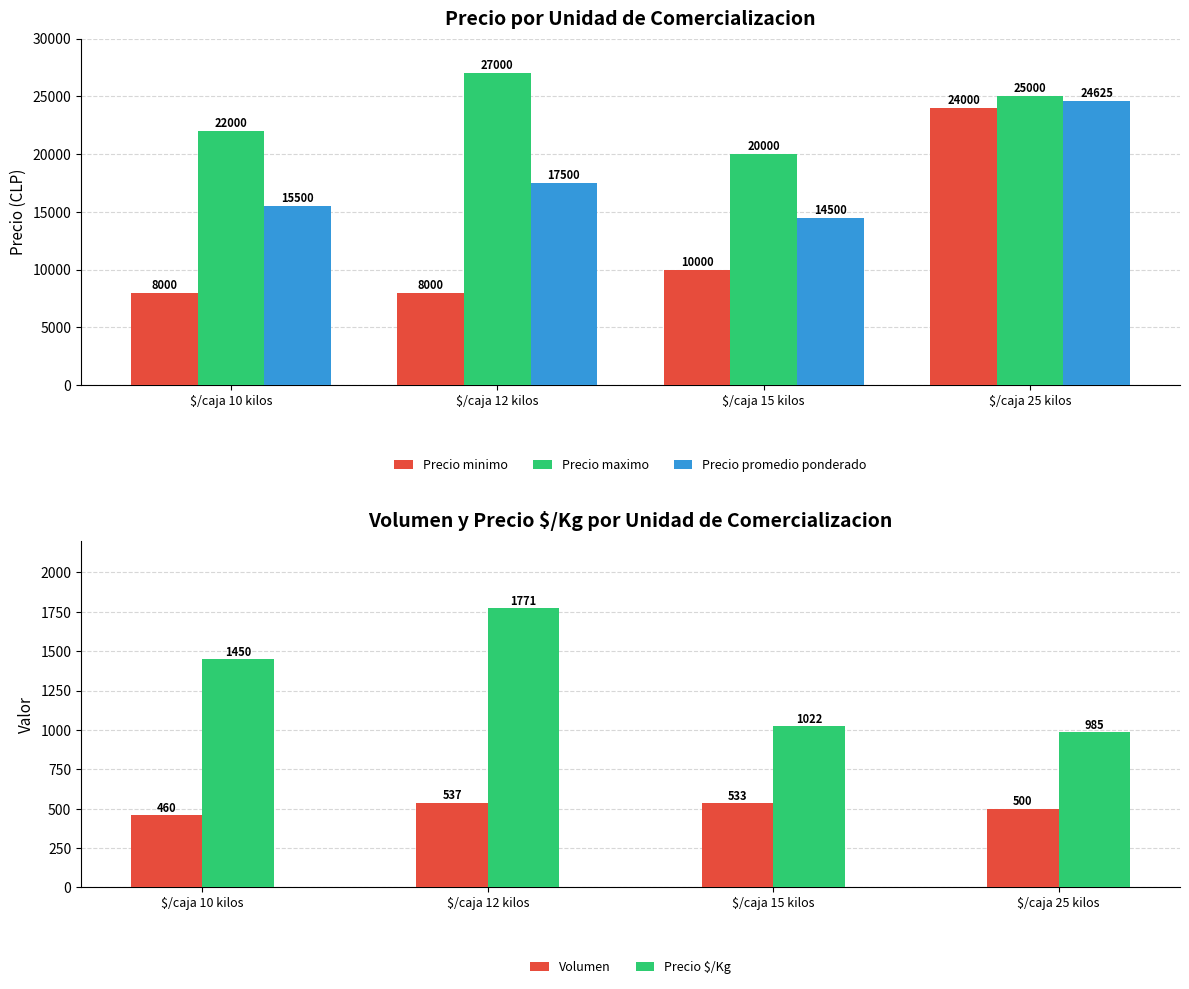

Rank the series by their maximum value, from highest to lowest.

Precio maximo, Precio promedio ponderado, Precio minimo, Precio $/Kg, Volumen